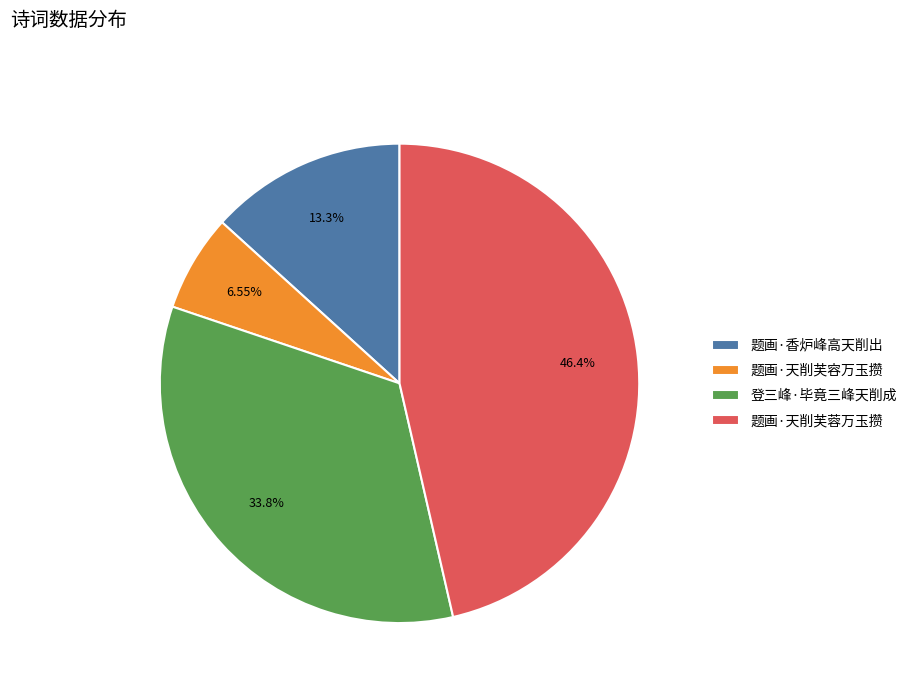

What is the total percentage of 登三峰·毕竟三峰天削成 and 题画·香炉峰高天削出?

47.0%